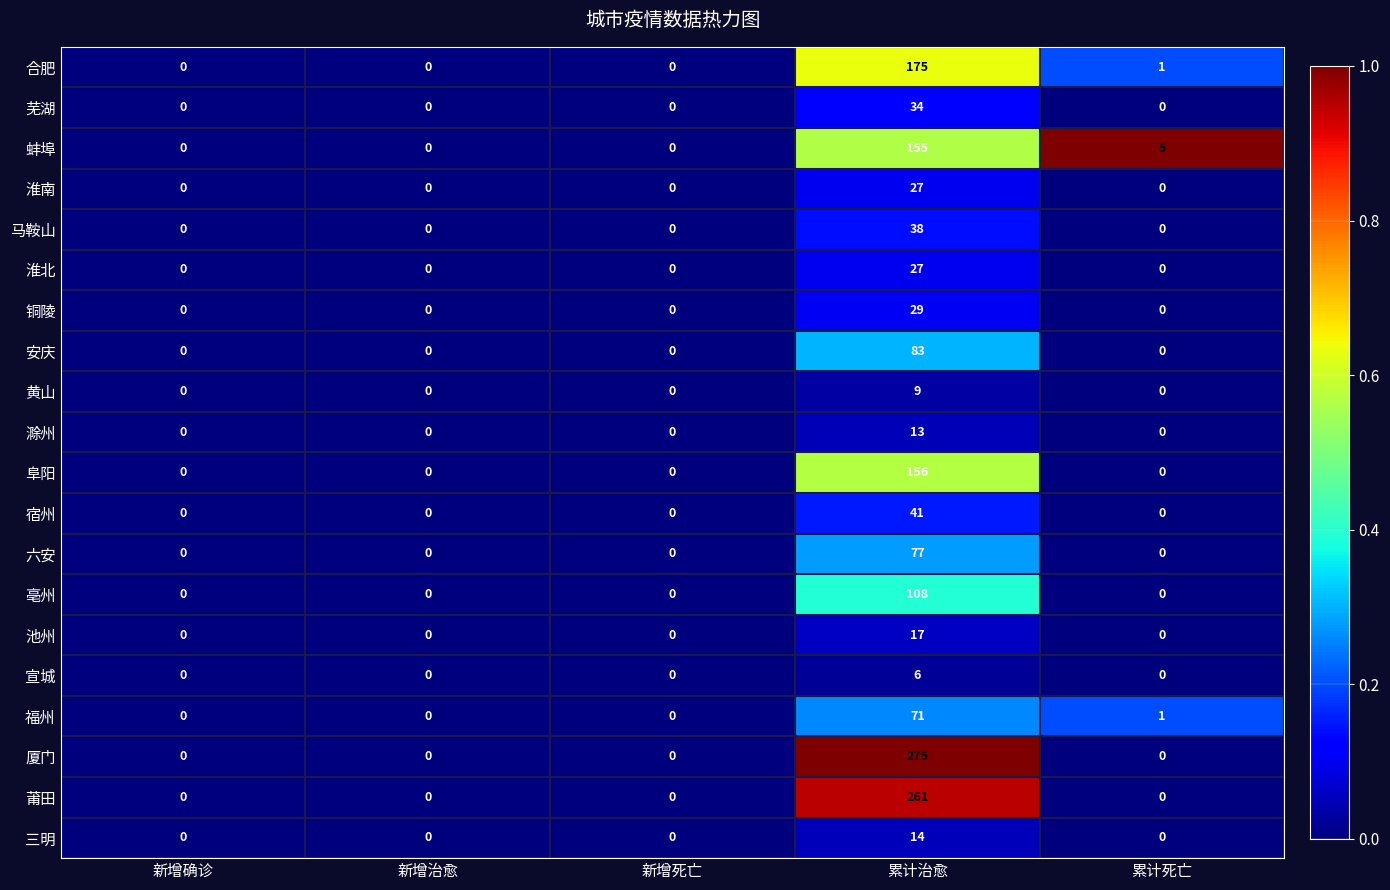

The value of 宿州 at 累计治愈 is 58. True or false?

False